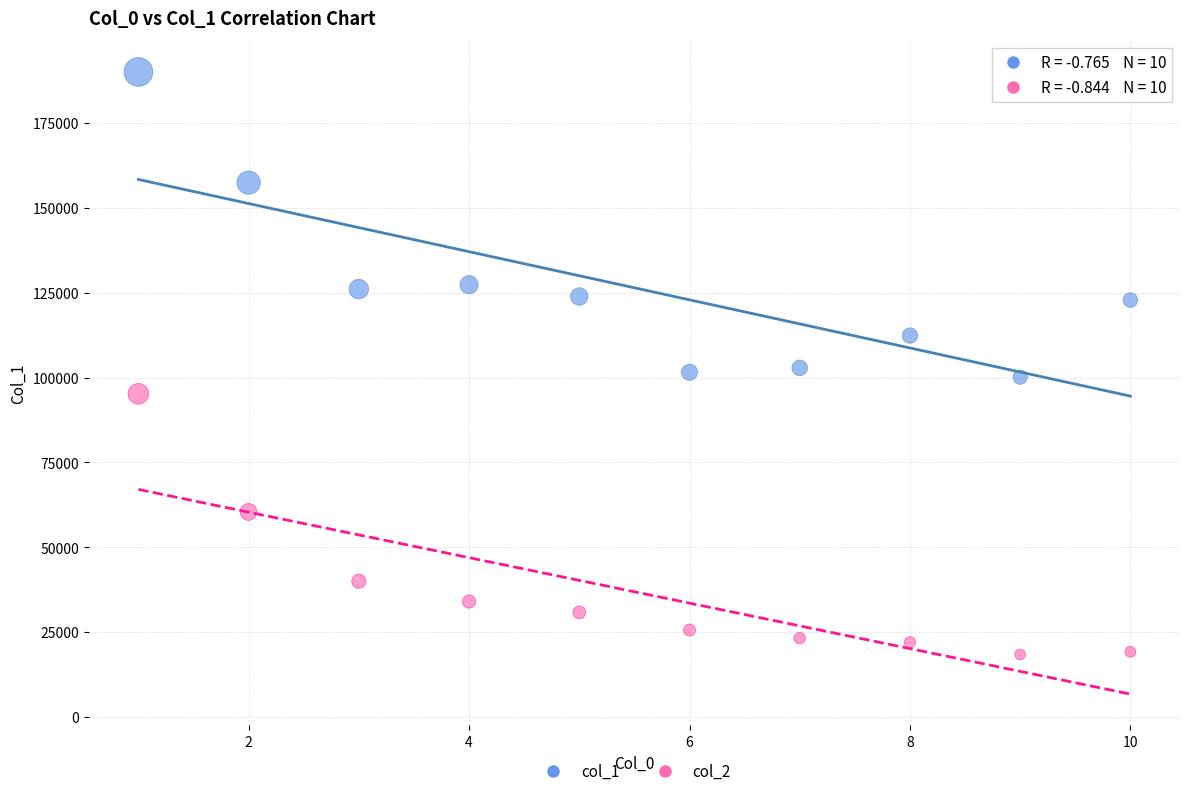

Across all data points, what is the range of X values (max minus min)?

9.0